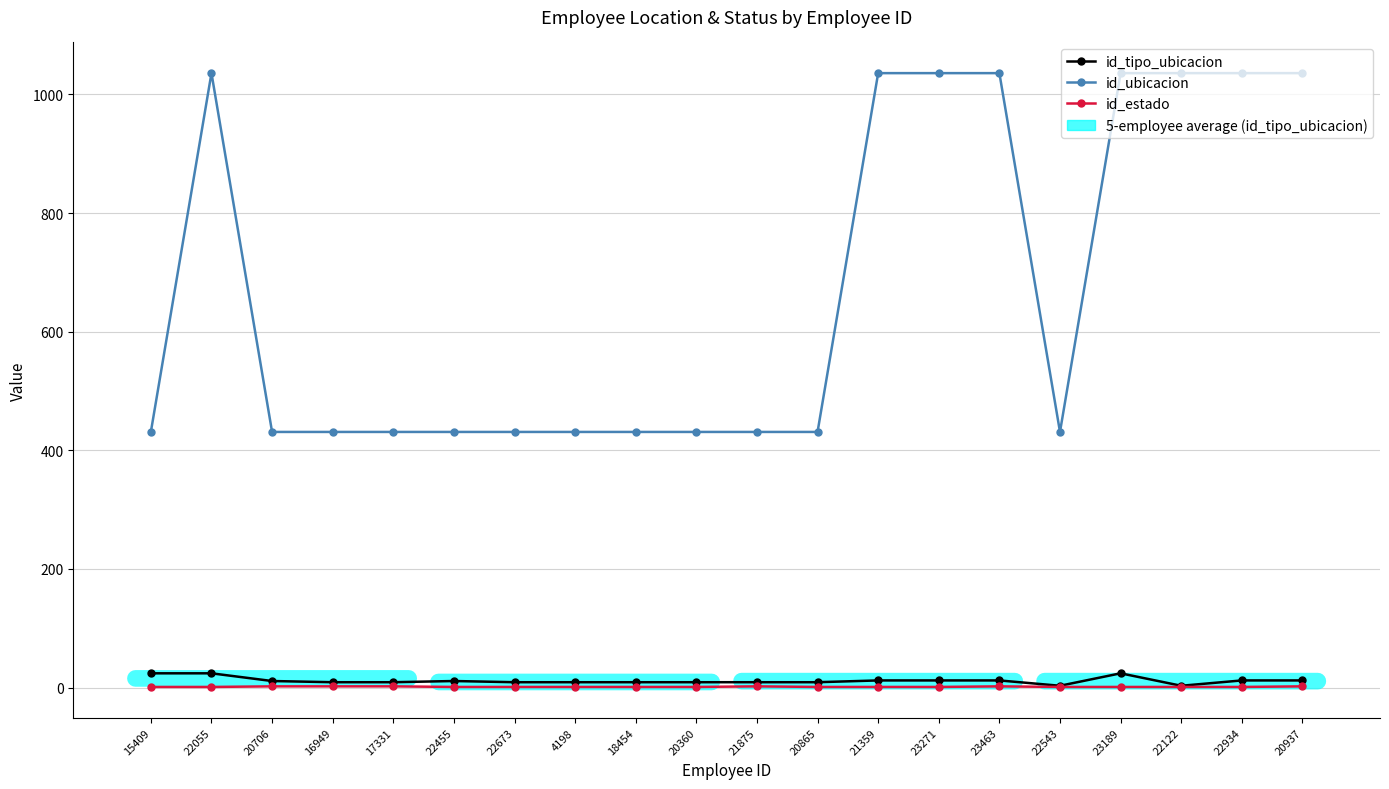

Read the id_estado value at 20706.

2